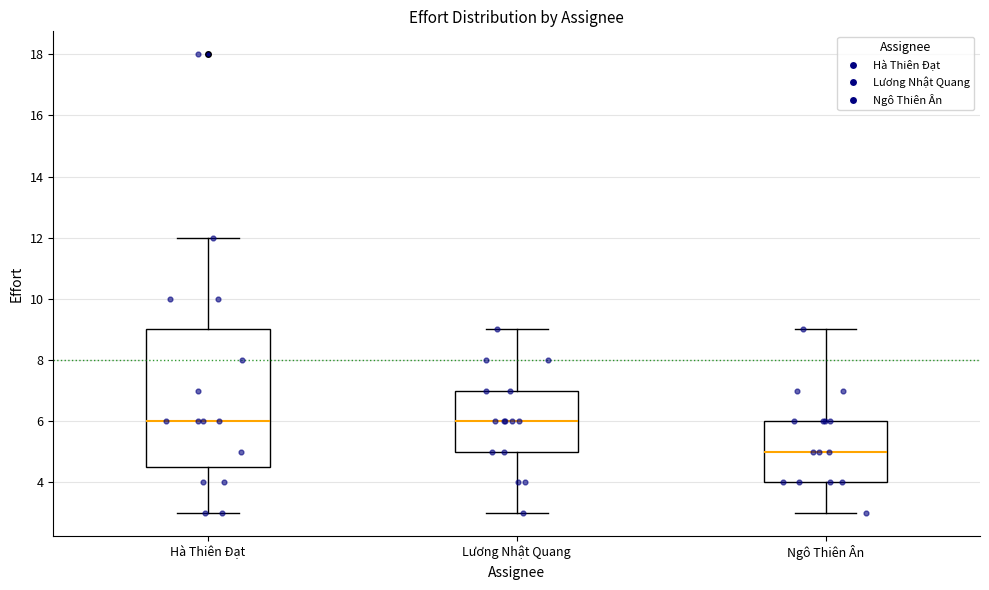

Reading left to right, transcribe this box plot: for each box, give where its median line is, the range the box spans, and where its two whiskers end, as read against the y-axis. The values are not printed on the chart, so give them approximately, as read against the axis.

Hà Thiên Đạt: median 6.0, box 4.6 to 9.0, whiskers 3.0 to 12.0
Lương Nhật Quang: median 6.0, box 5.0 to 7.0, whiskers 3.0 to 9.0
Ngô Thiên Ân: median 5.0, box 4.0 to 6.0, whiskers 3.0 to 9.0